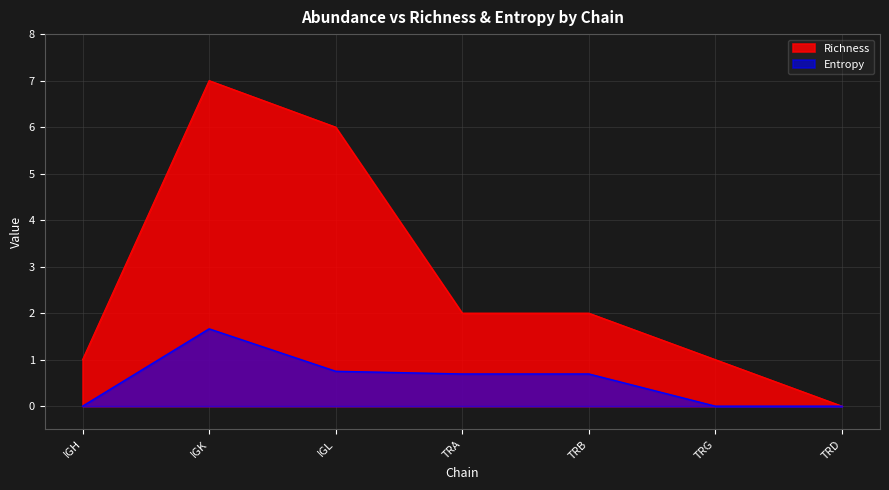

Reading left to right, extract all data points from this chart.

Richness: IGH=1.0	IGK=7.0	IGL=6.0	TRA=2.0	TRB=2.0	TRG=1.0	TRD=0.0
Entropy: IGH=0.0	IGK=1.7	IGL=0.8	TRA=0.7	TRB=0.7	TRG=0.0	TRD=0.0